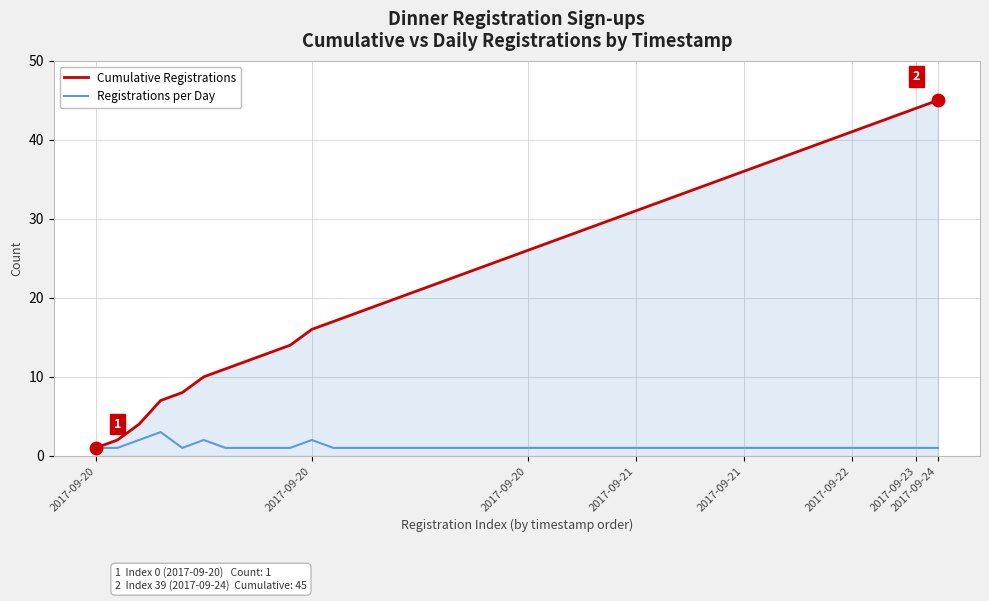

Which series has the largest total across all categories?

Cumulative Registrations